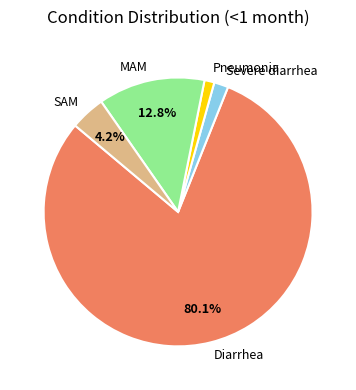

What is the smallest slice in the pie chart?

Pneumonia